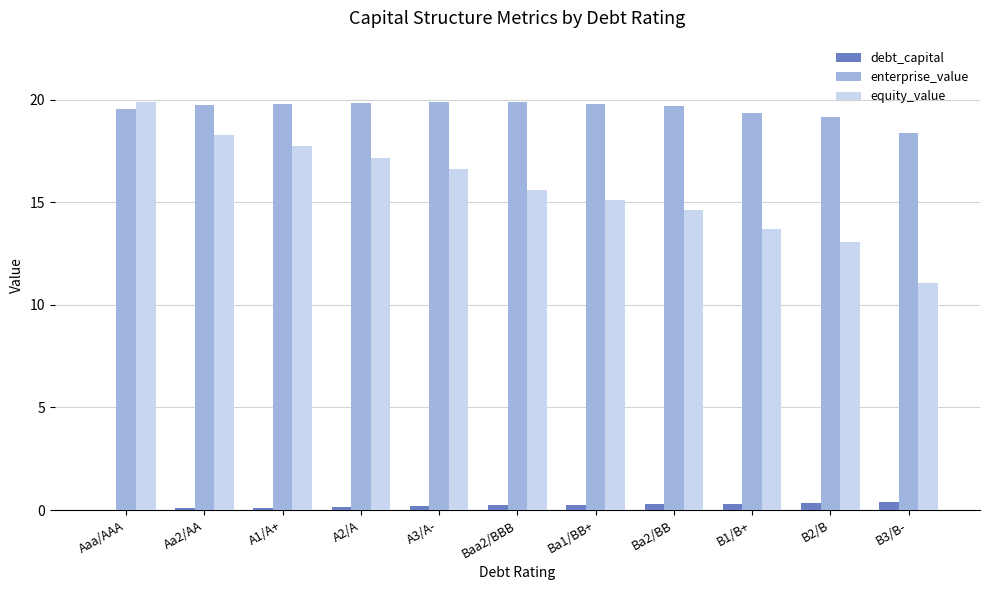

Is the value of debt_capital at Aa2/AA greater than the value of enterprise_value at Ba2/BB?

No